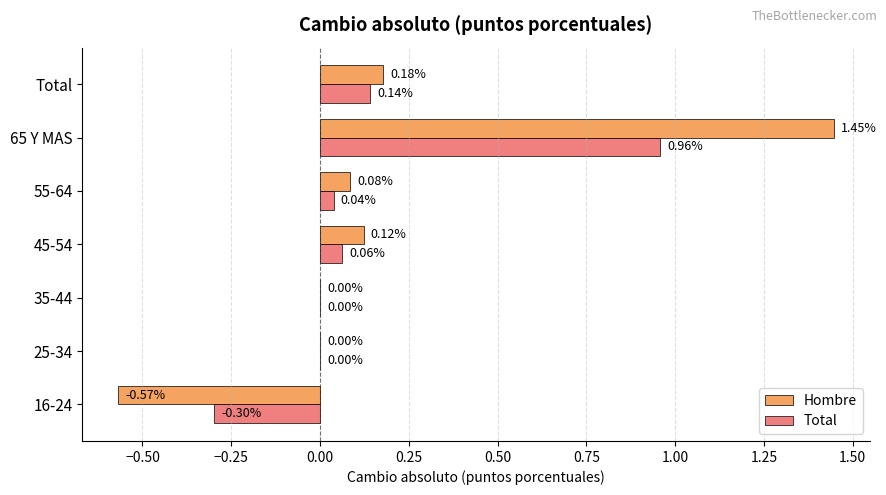

What is the sum of all Total values?

0.9